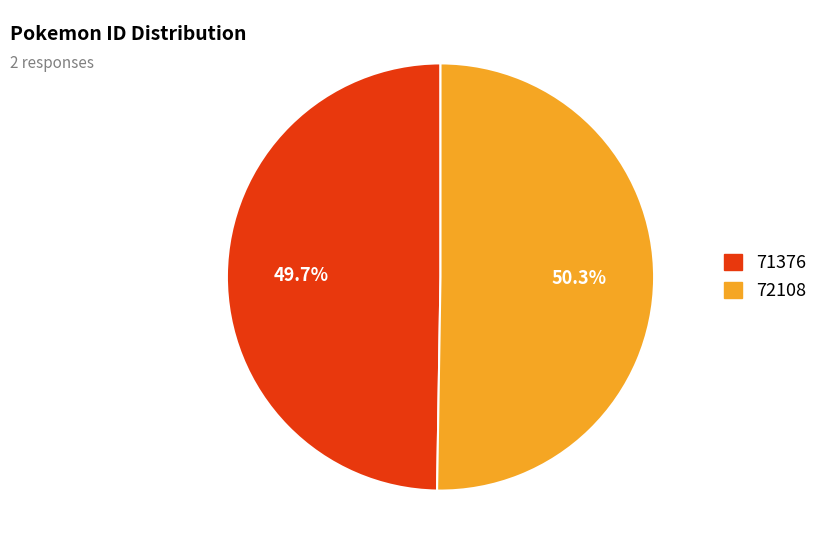

Is there any slice that represents more than half of the pie?

Yes